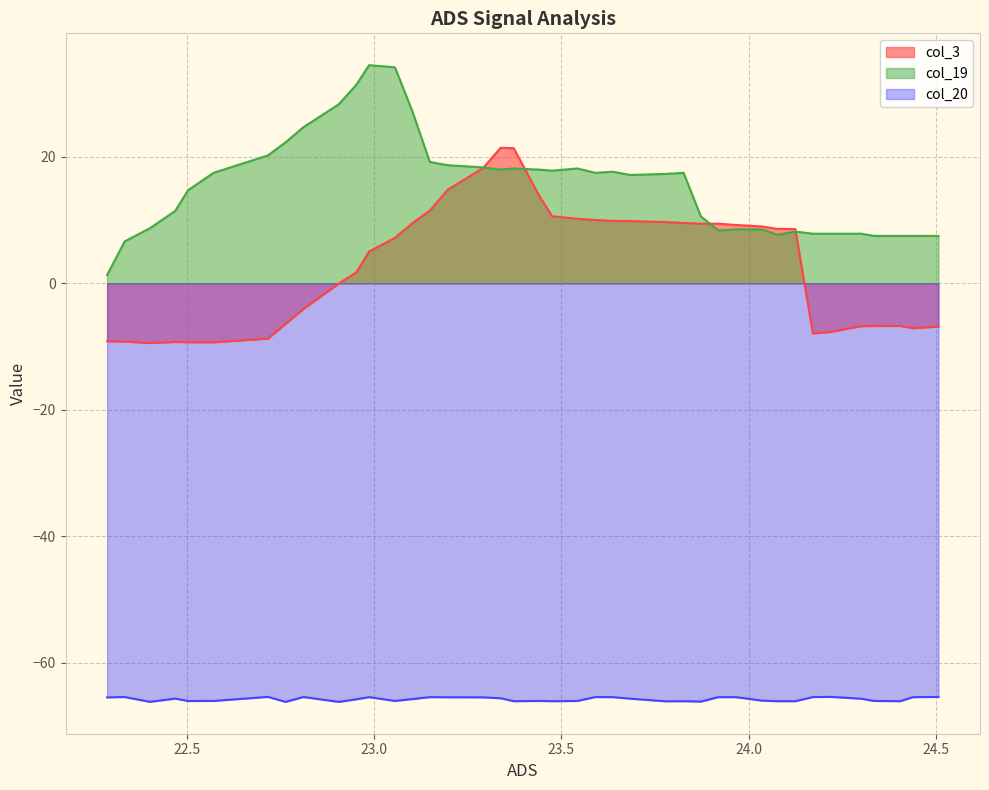

True or false: col_3 and col_20 intersect in this chart.

False